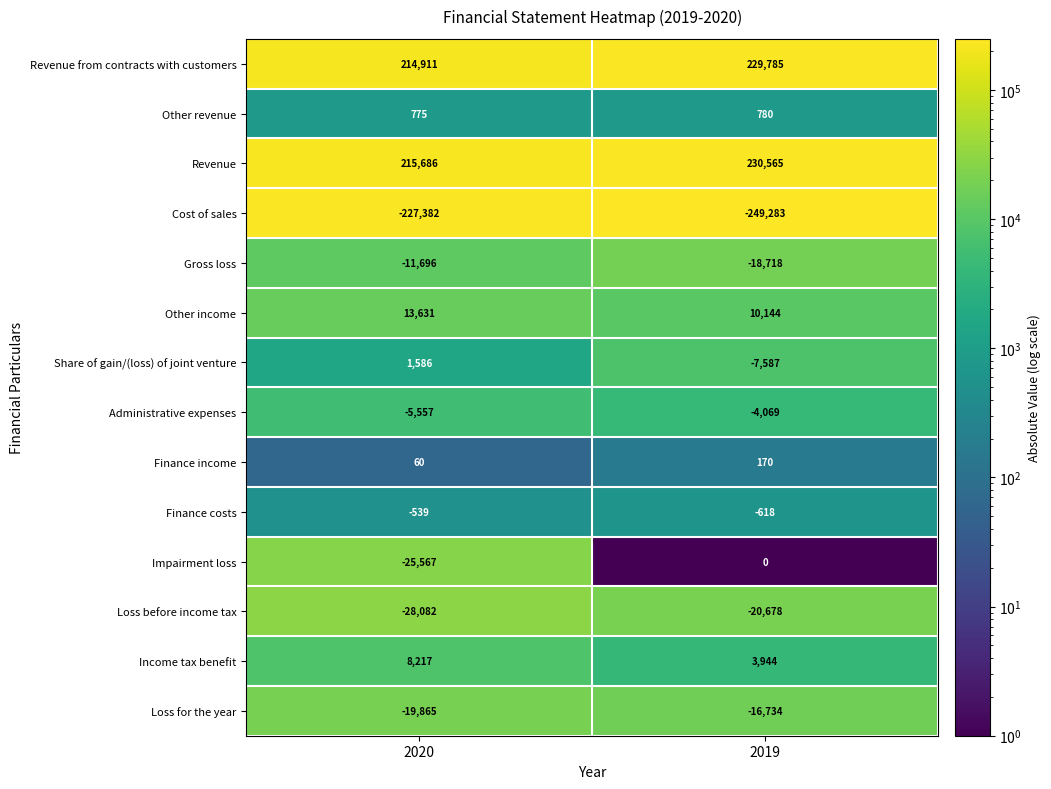

Which series changed the most between 2020 and 2019?

Impairment loss